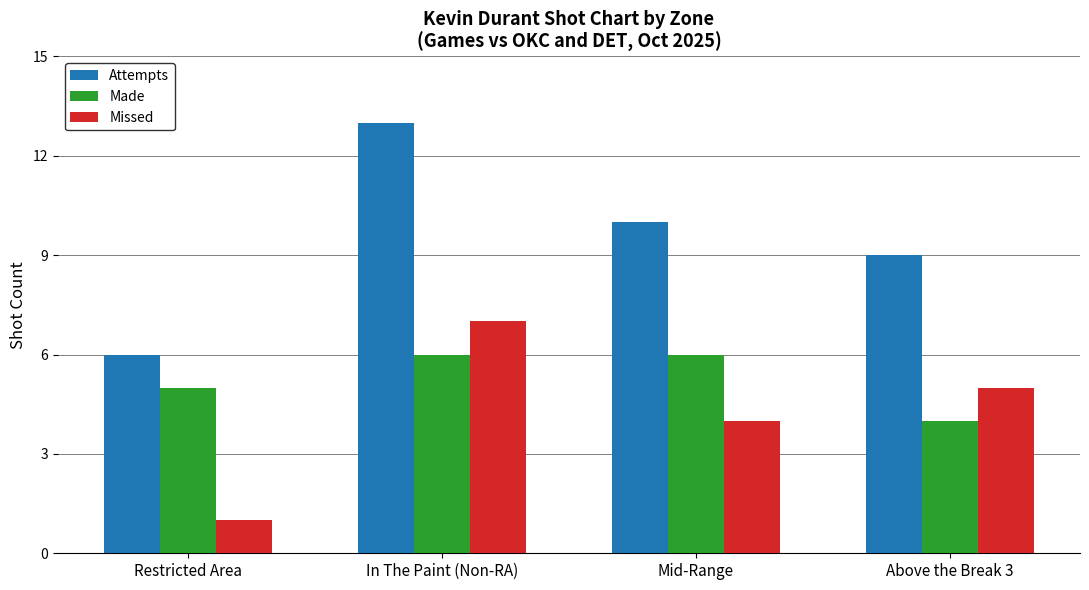

What is the minimum value for Made?

4